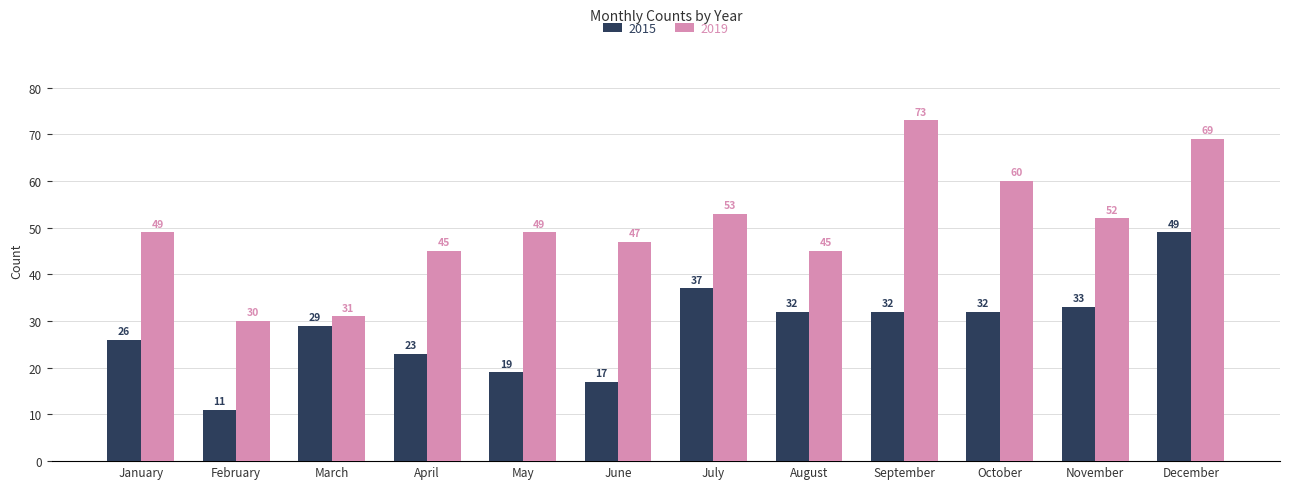

Which category has the highest value in the 2019 series?

September